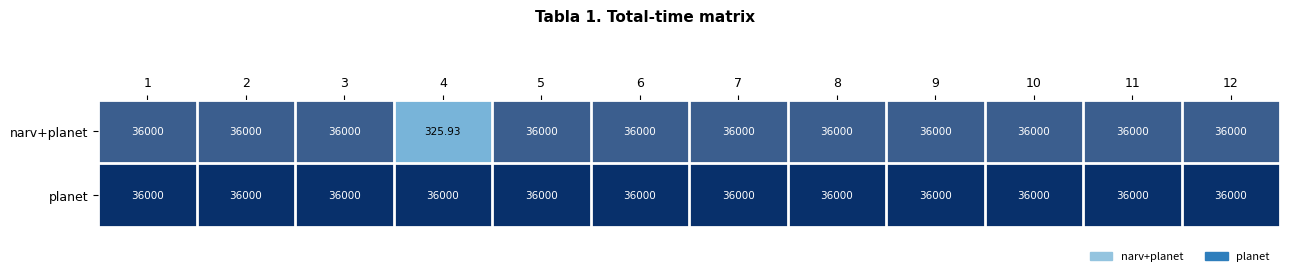

Which series has the largest total across all categories?

planet